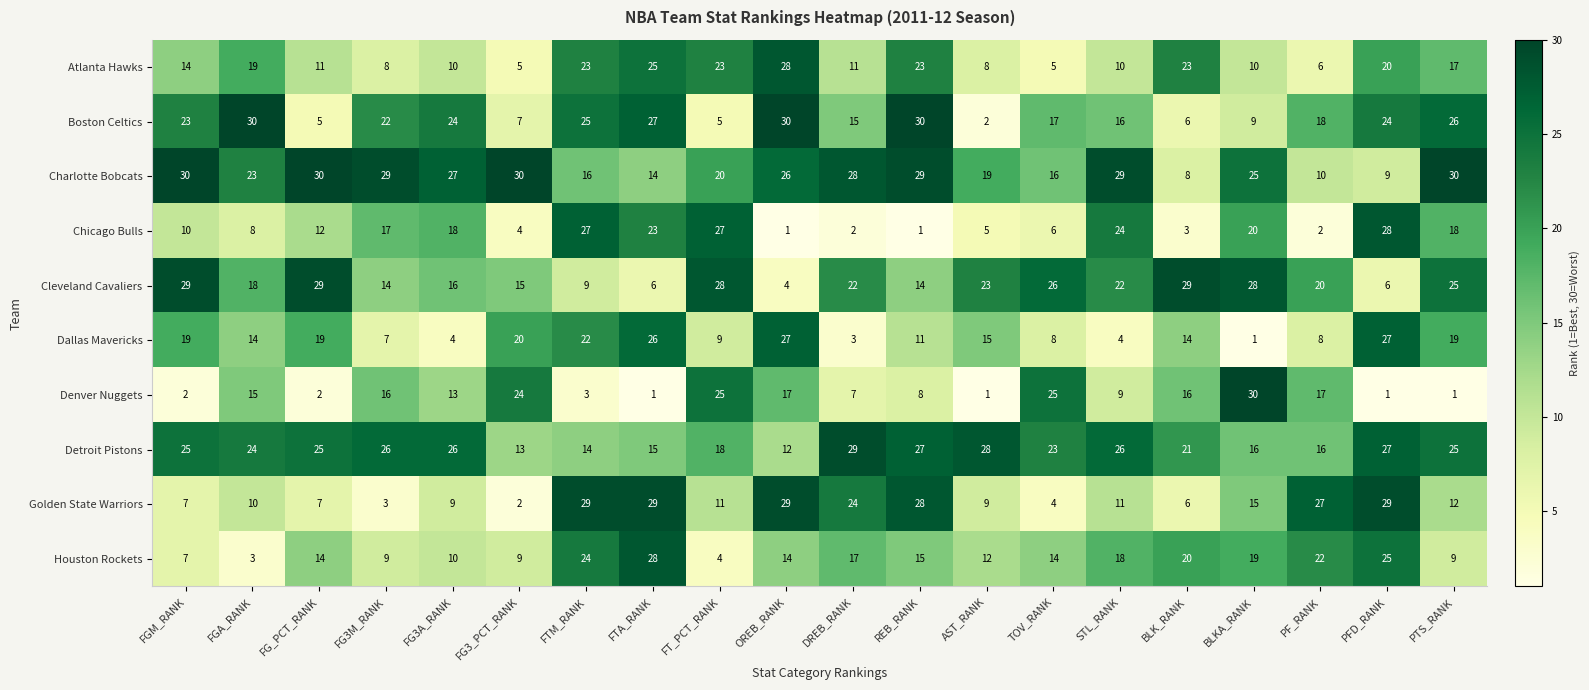

What is the approximate value of Charlotte Bobcats at FG3A_RANK, to the nearest 5?

25